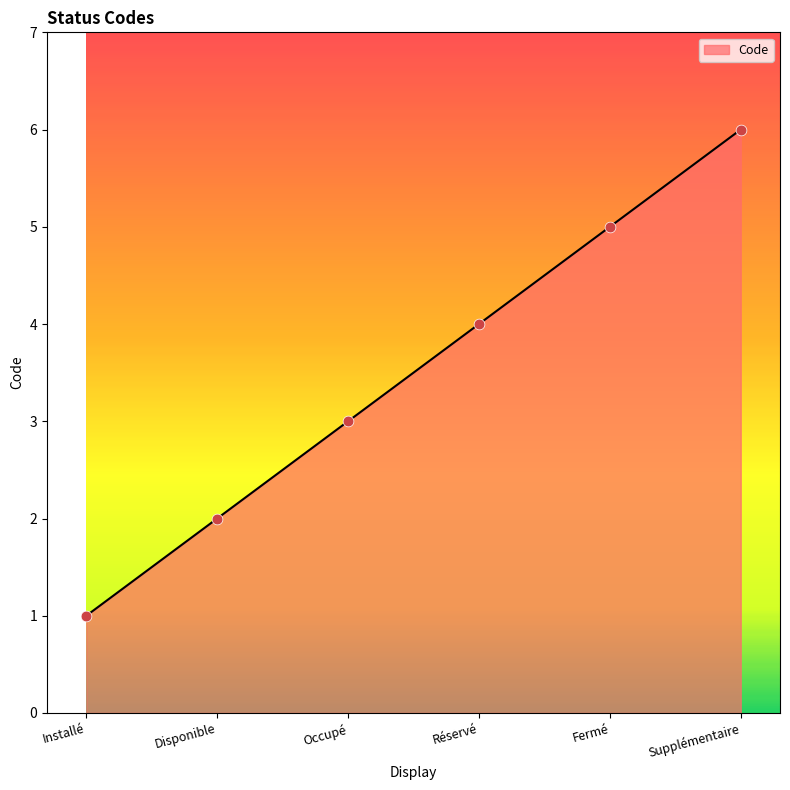

What is the ratio of the value at Supplémentaire to the value at Disponible?

3.0